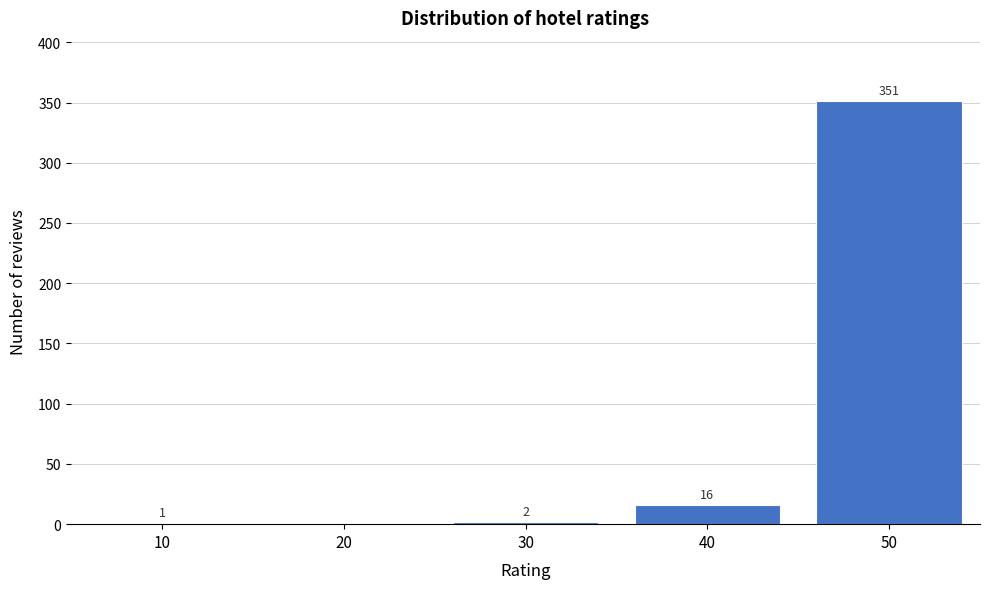

Reading right to left, extract all data points from this chart.

50=351	40=16	30=2	20=0	10=1